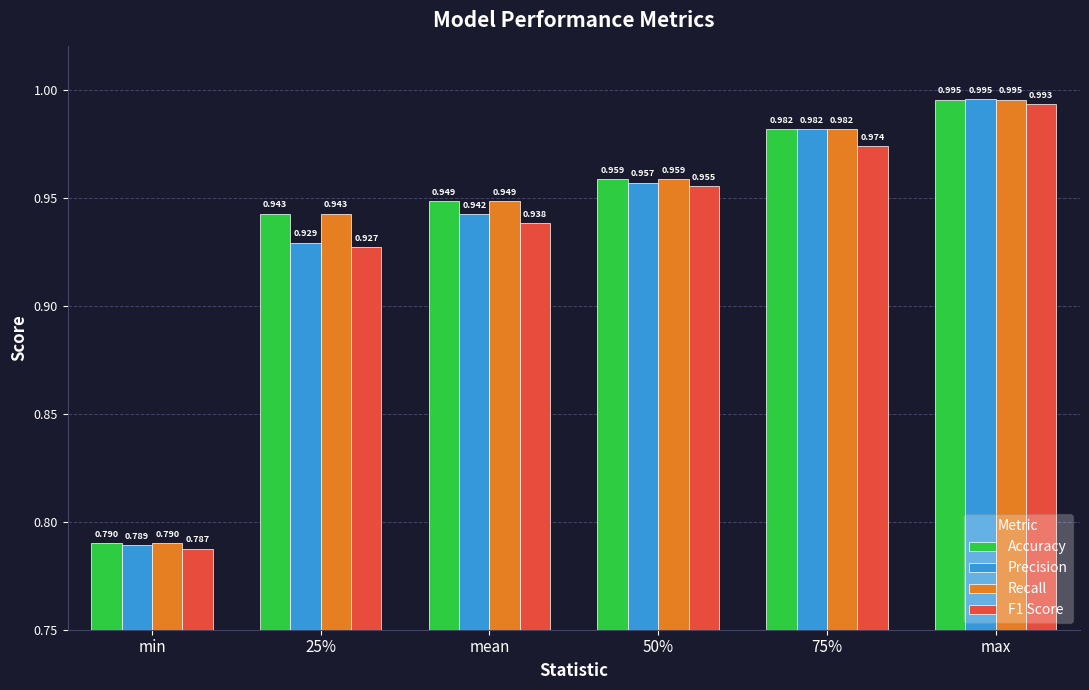

At which label does Accuracy reach its peak?

max